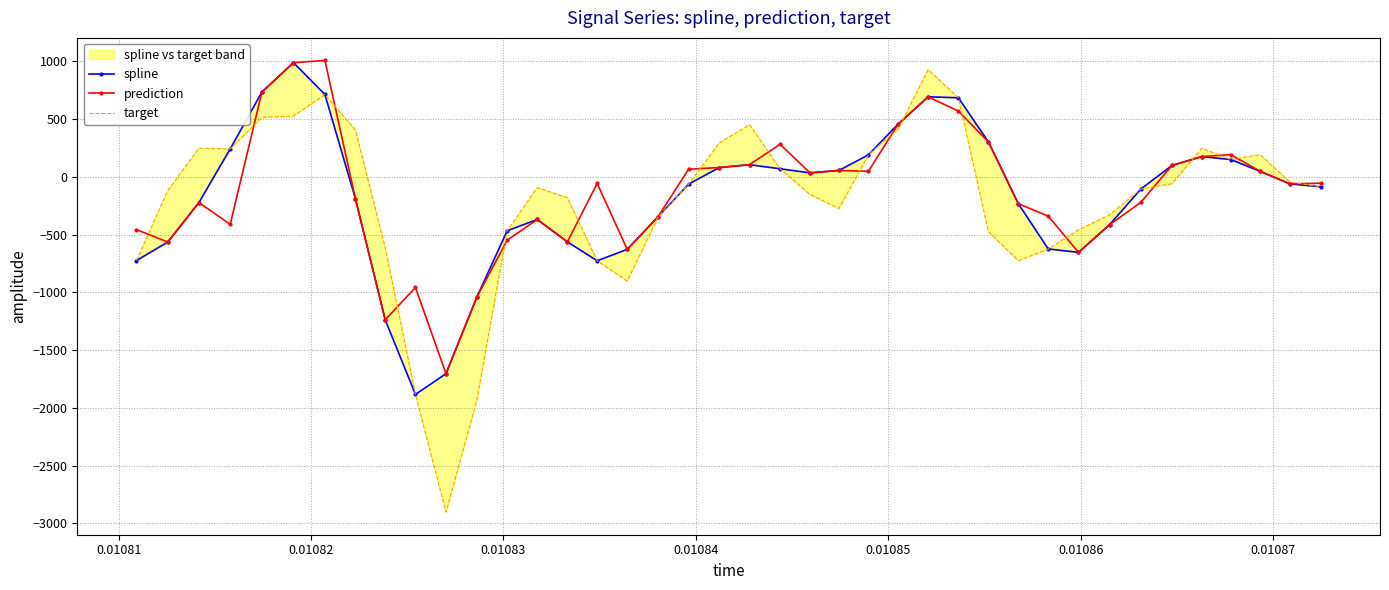

Rank the series by their average value, from highest to lowest.

prediction, spline, target